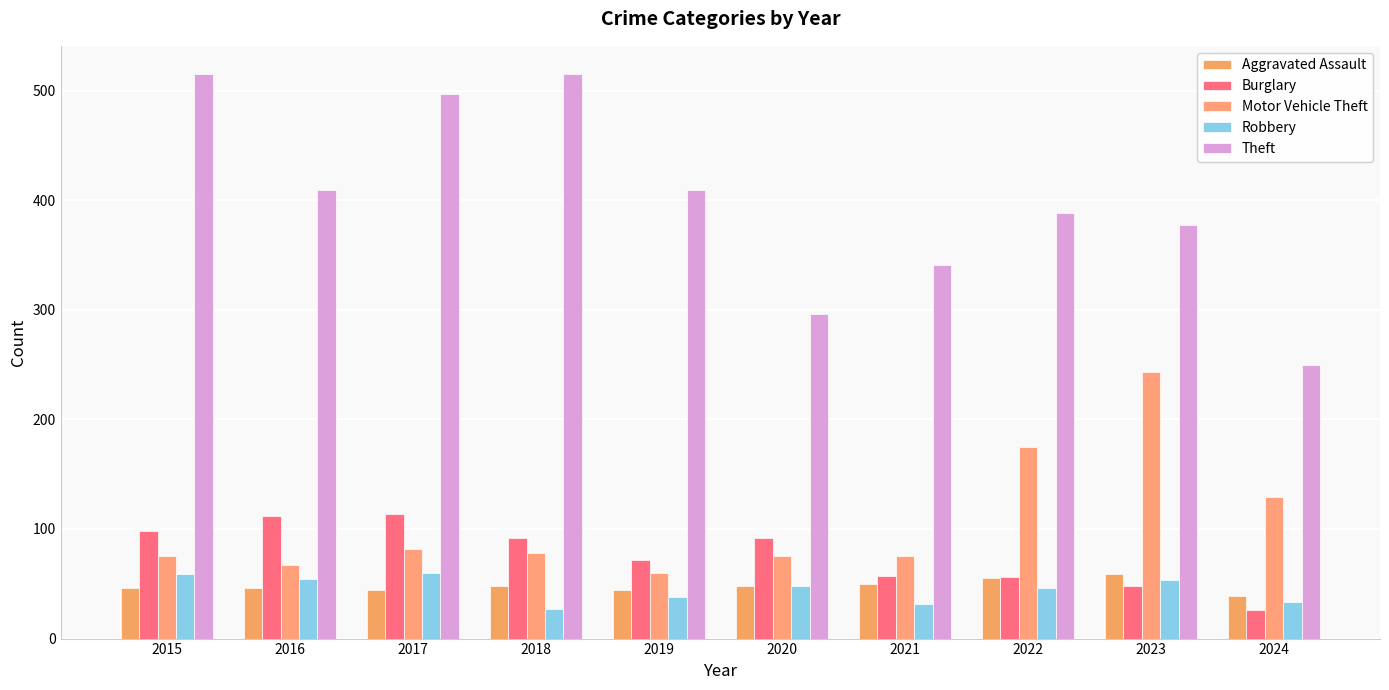

List the series in order of their peak value, lowest first.

Aggravated Assault, Robbery, Burglary, Motor Vehicle Theft, Theft